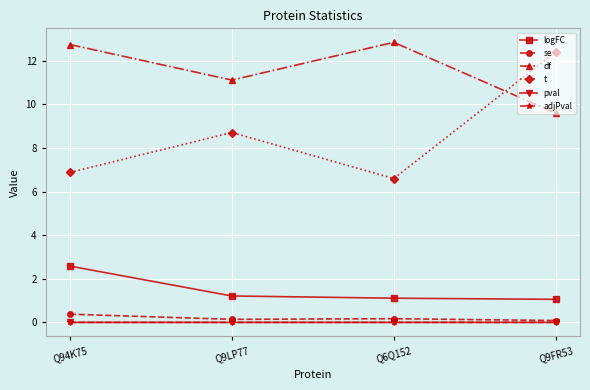

True or false: pval has a value of 0.0 at Q6Q152.

True